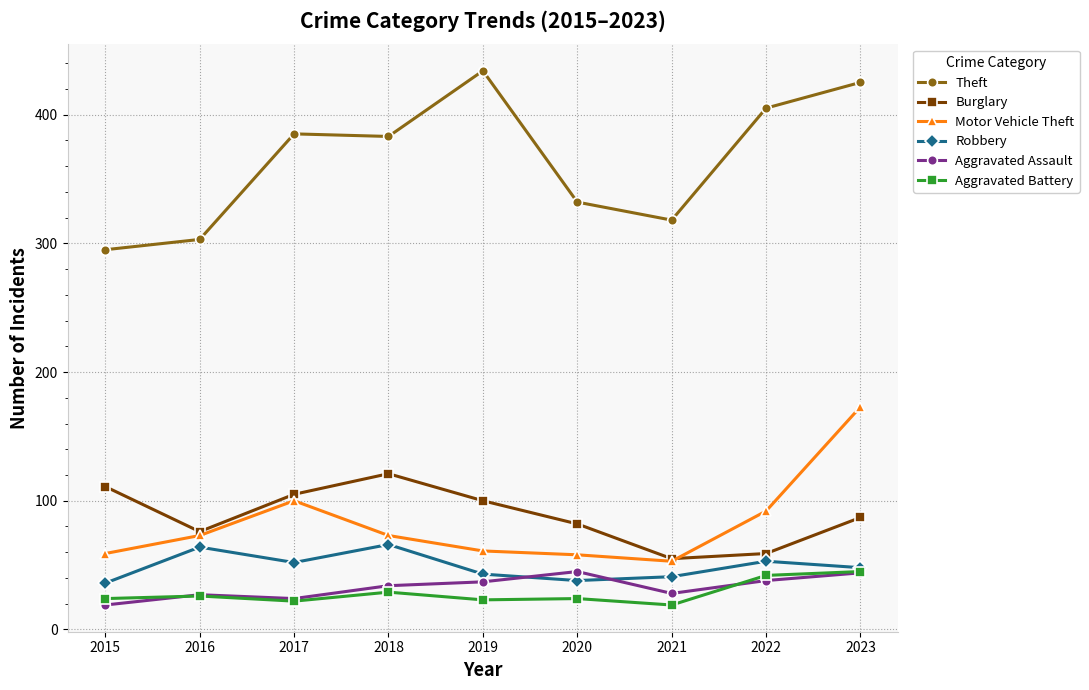

True or false: Theft and Robbery intersect in this chart.

False